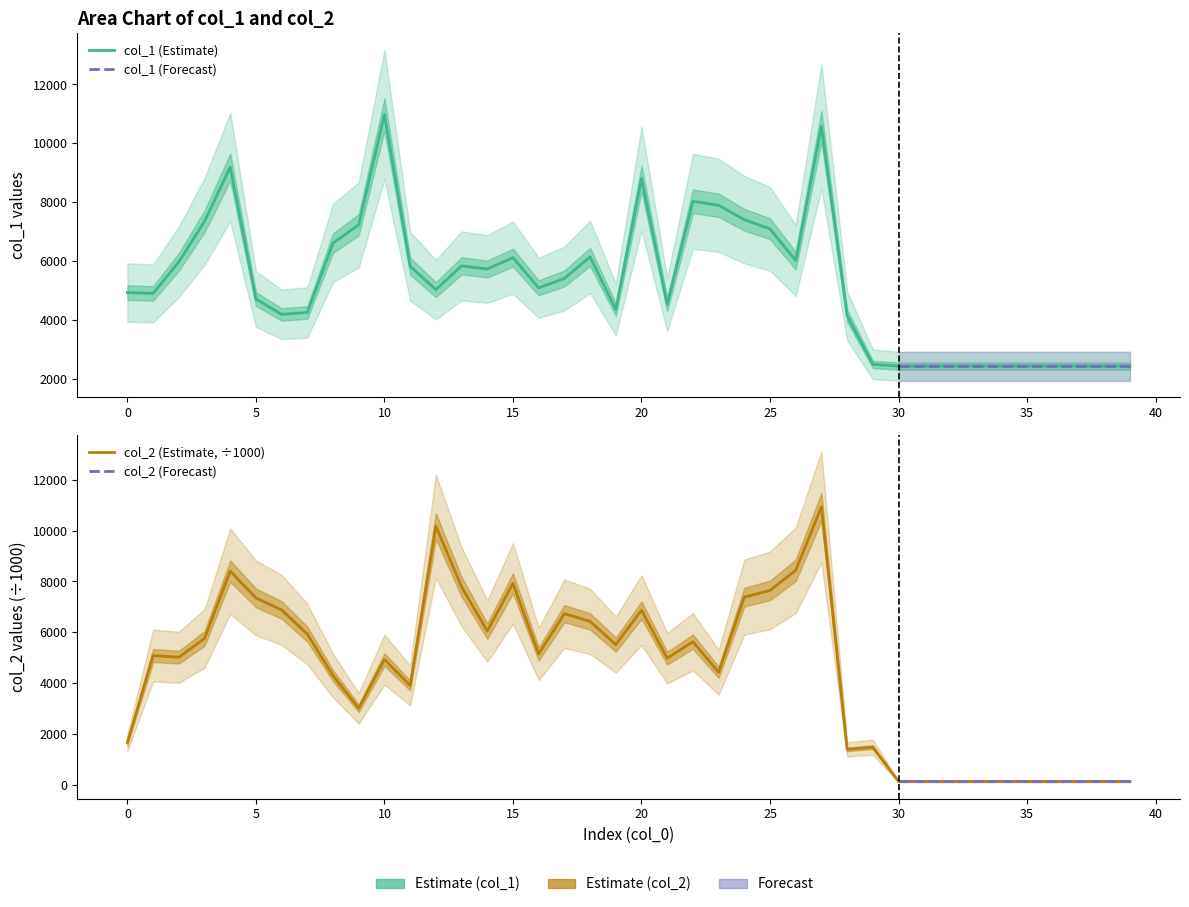

Reading left to right, list all the values displayed in this chart.

col_1: 4943.0	4913.0	5982.0	7356.0	9198.0	4724.0	4203.0	4268.0	6622.0	7243.0	10979.0	5836.0	5043.0	5848.0	5742.0	6126.0	5103.0	5421.0	6153.0	4365.0	8811.0	4540.0	8038.0	7903.0	7414.0	7104.0	6028.0	10579.0	4158.0	2509.0	2448.0	2448.0	2448.0	2448.0	2448.0	2448.0	2448.0	2448.0	2448.0	2448.0
col_2: 1664.6	5087.0	5022.0	5758.0	8406.9	7354.2	6880.8	5931.1	4295.5	3014.5	4929.6	3910.2	10174.1	7792.2	6050.1	7926.7	5152.0	6734.4	6430.2	5518.9	6873.9	4983.3	5633.1	4430.4	7384.8	7650.1	8438.8	10930.6	1400.7	1483.6	137.1	137.1	137.1	137.1	137.1	137.1	137.1	137.1	137.1	137.1